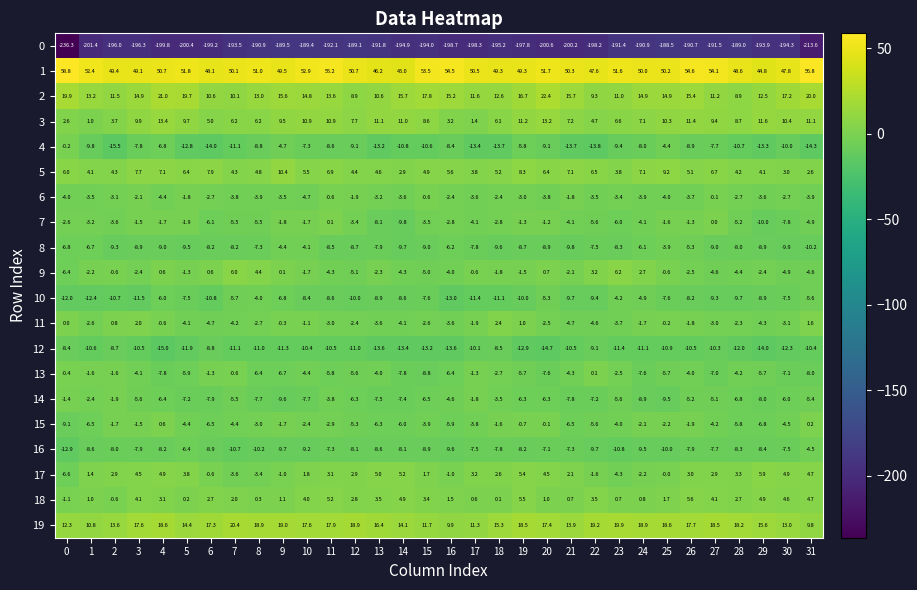

What is the average value of the 17 series?

1.7